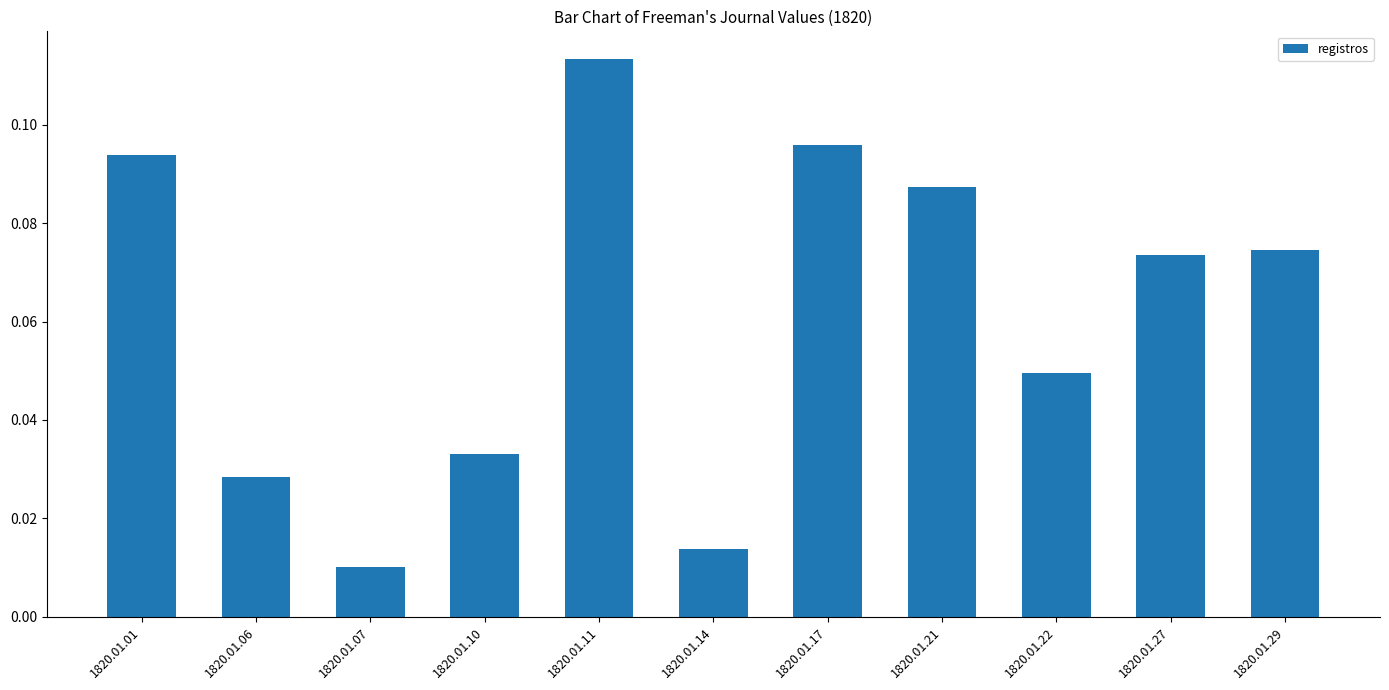

Which category has the lowest value across all series?

1820.01.07